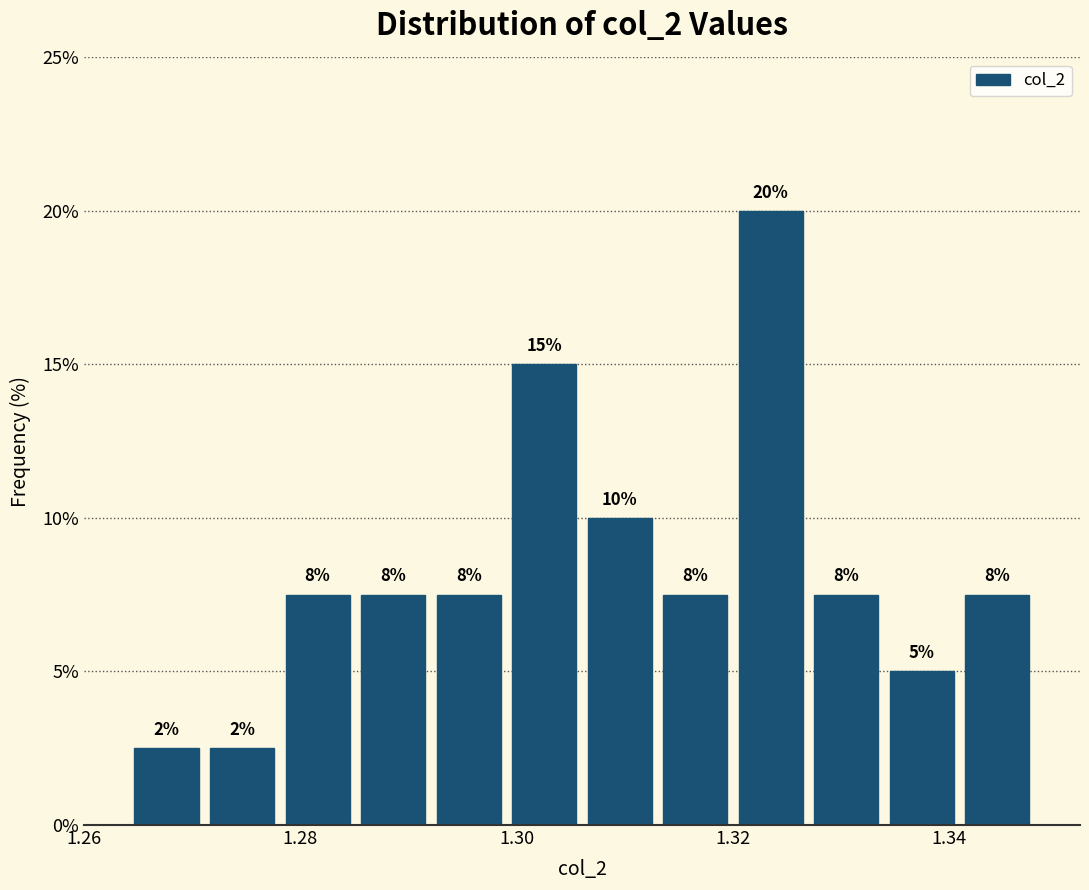

Read against the x-axis, roughly where is the centre of the tallest bar?

1.324